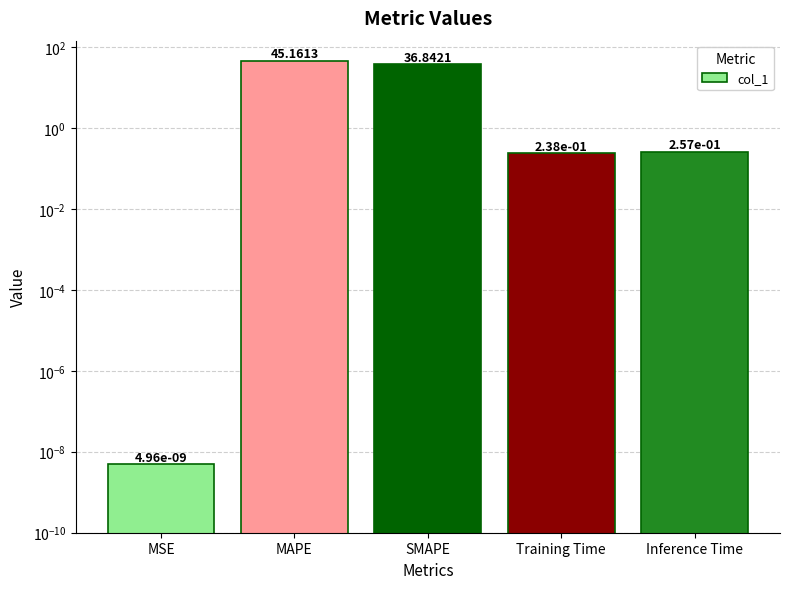

Reading left to right, extract all data points from this chart.

MSE=0.0	MAPE=45.2	SMAPE=36.8	Training Time=0.2	Inference Time=0.3